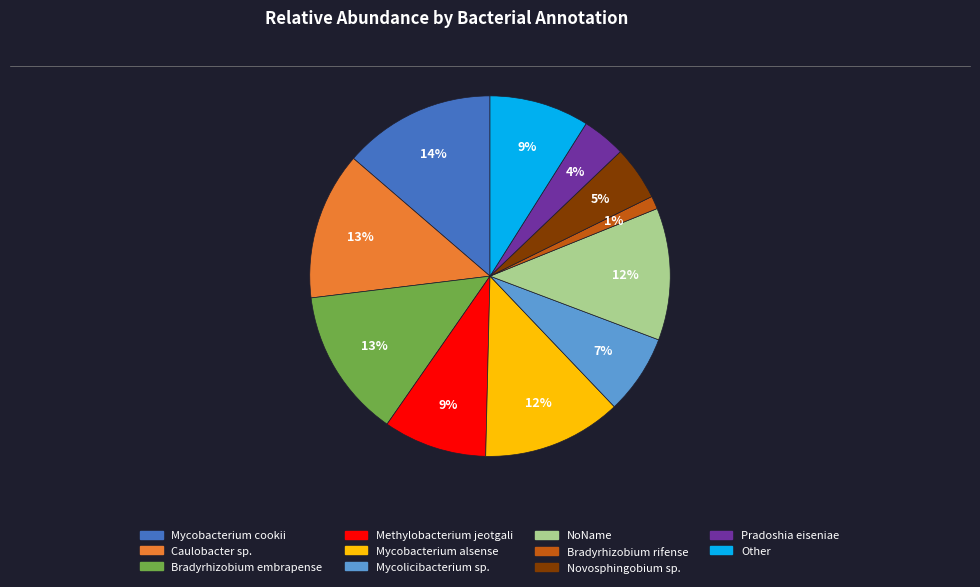

Which category has the smallest portion of the pie?

Bradyrhizobium rifense